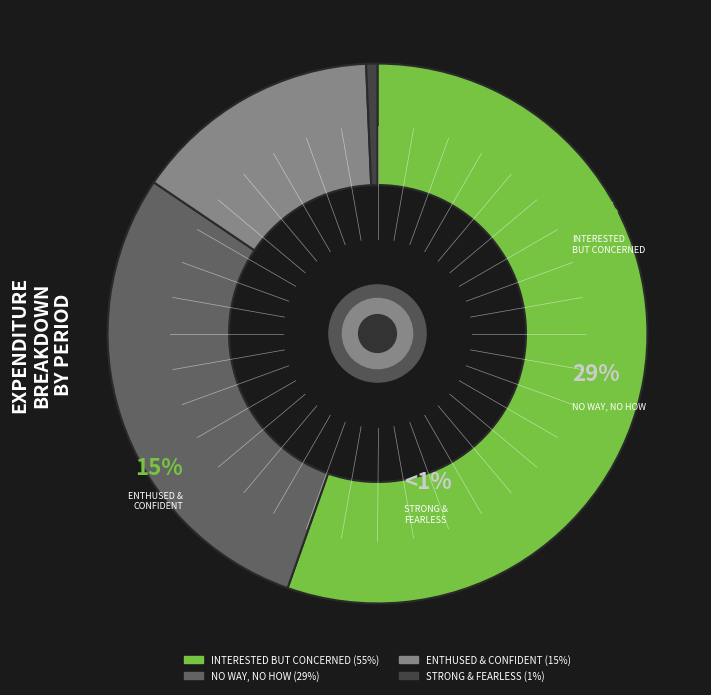

Is it true that 105/08/04 is 23% of the pie?

False